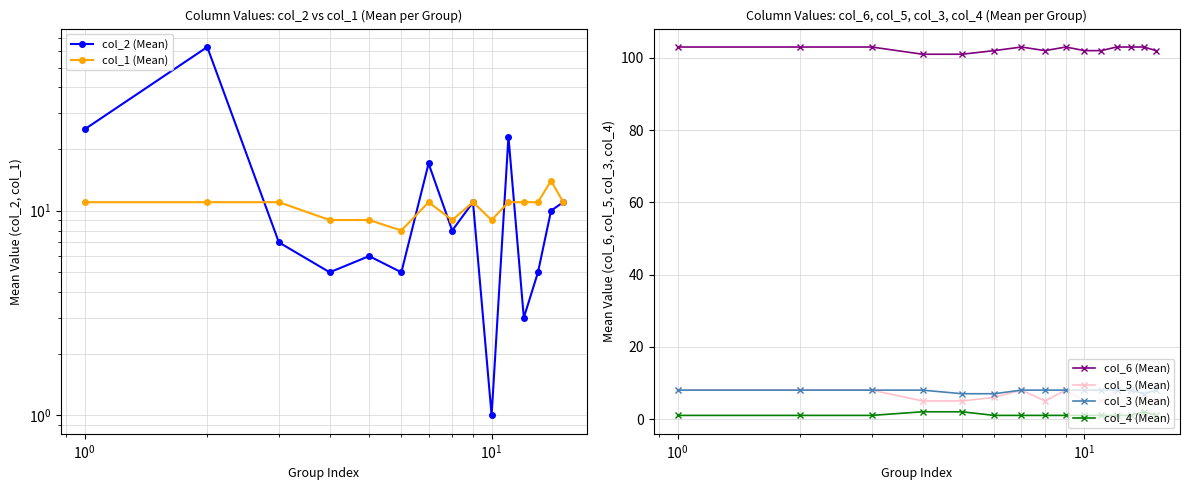

How many values in the col_6 (Mean) series are below 103?

7